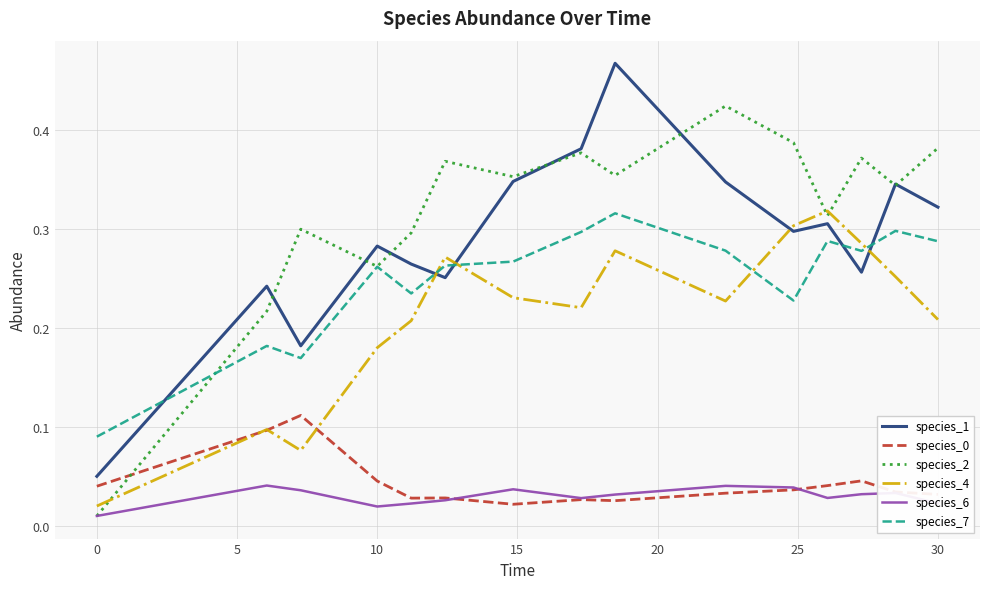

True or false: species_6 and species_1 intersect in this chart.

False